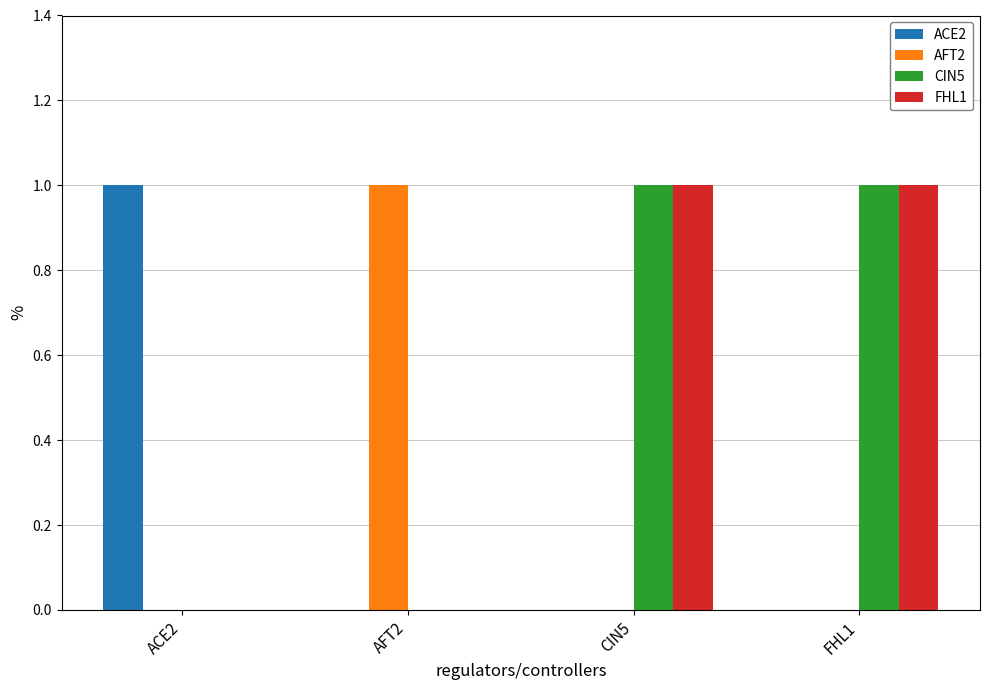

Does the chart contain stacked bars?

No